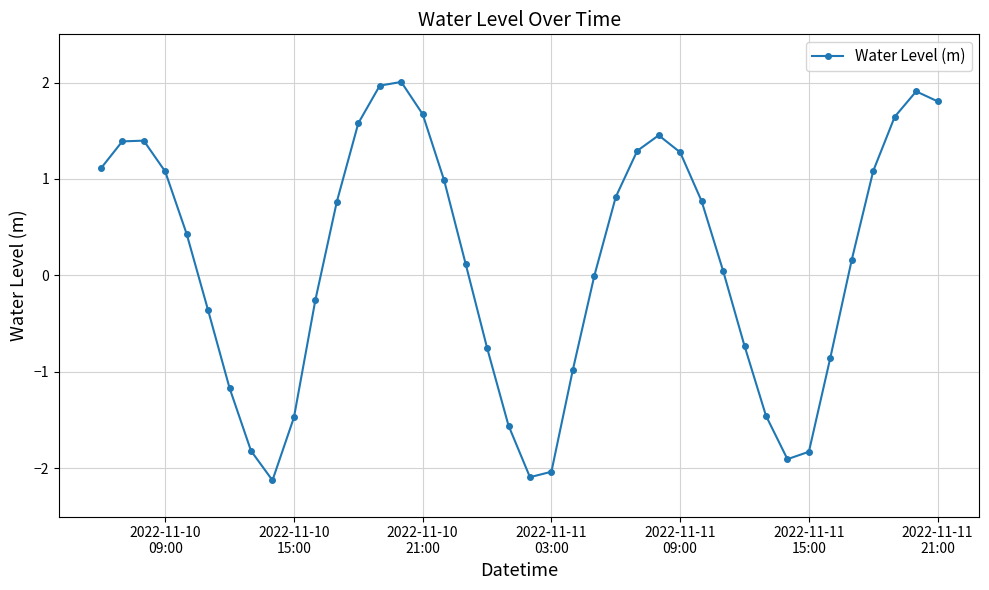

How many interior local peaks (higher than both neighbors) does the data have?

4